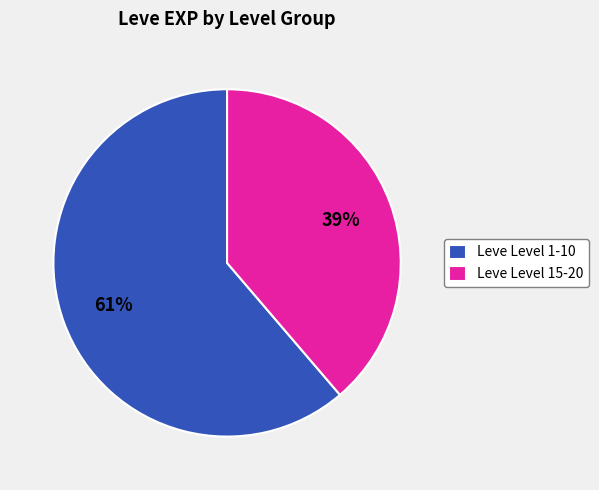

True or false: Leve Level 1-10 accounts for 61% of the total.

True